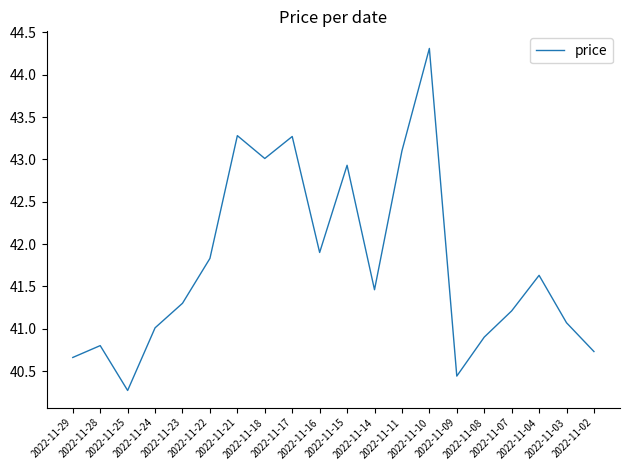

Reading left to right, what are all the values shown in this chart?

2022-11-29=40.7	2022-11-28=40.8	2022-11-25=40.3	2022-11-24=41.0	2022-11-23=41.3	2022-11-22=41.8	2022-11-21=43.3	2022-11-18=43.0	2022-11-17=43.3	2022-11-16=41.9	2022-11-15=42.9	2022-11-14=41.5	2022-11-11=43.1	2022-11-10=44.3	2022-11-09=40.4	2022-11-08=40.9	2022-11-07=41.2	2022-11-04=41.6	2022-11-03=41.1	2022-11-02=40.7